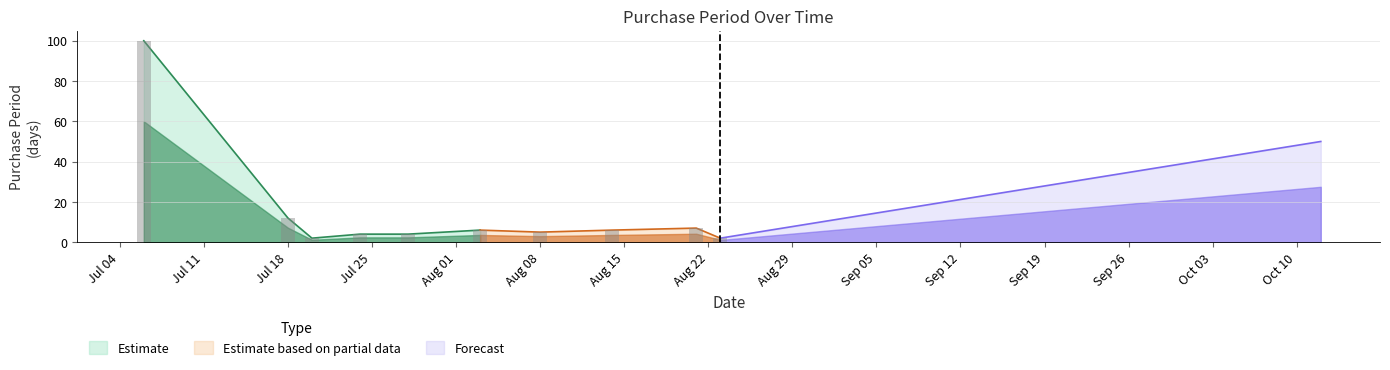

What is the sum of the values at 2017-07-24 and 2017-07-06?

104